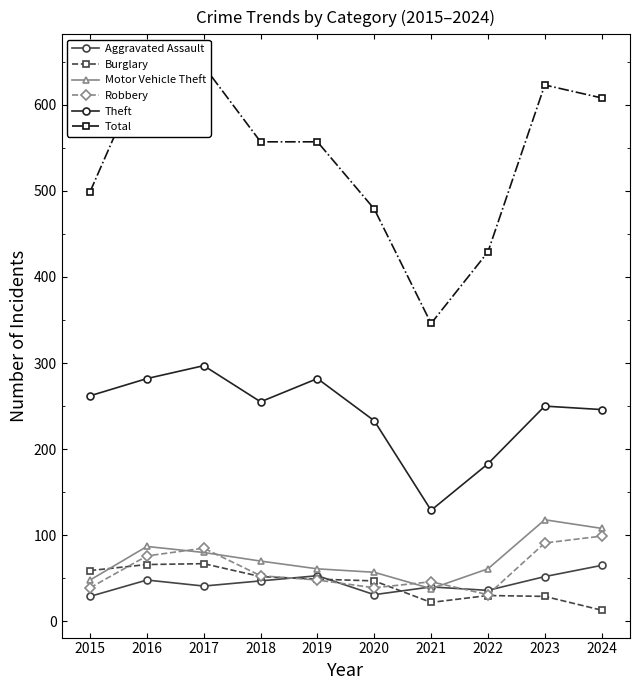

Which series ends up on top after the final intersection of Motor Vehicle Theft and Robbery?

Motor Vehicle Theft